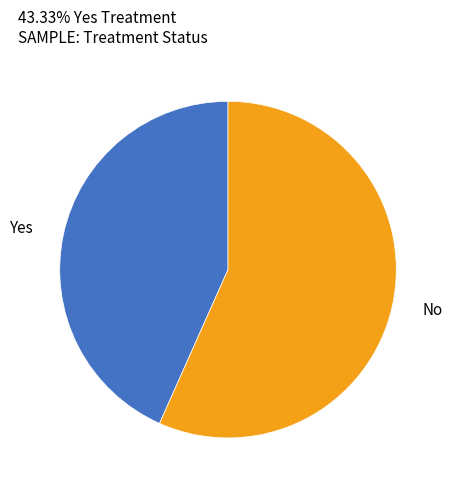

Does any single category account for the majority?

Yes